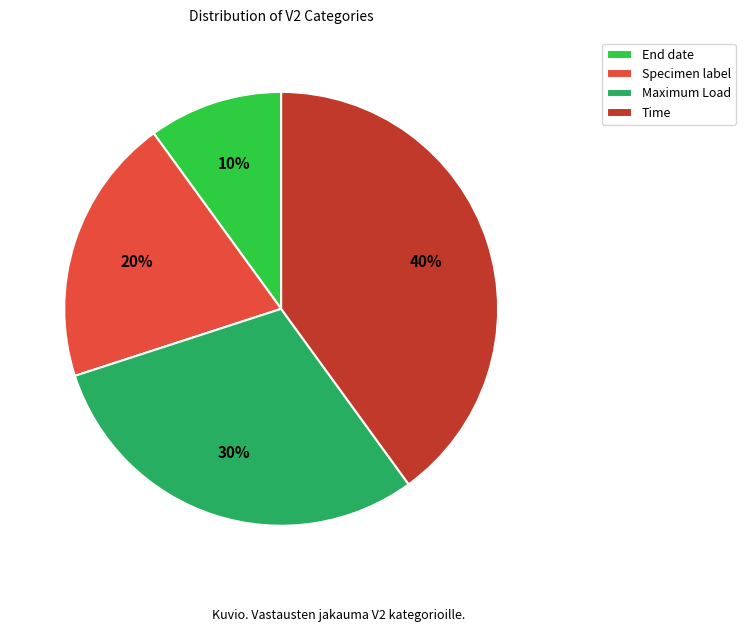

Does any single category account for the majority?

No